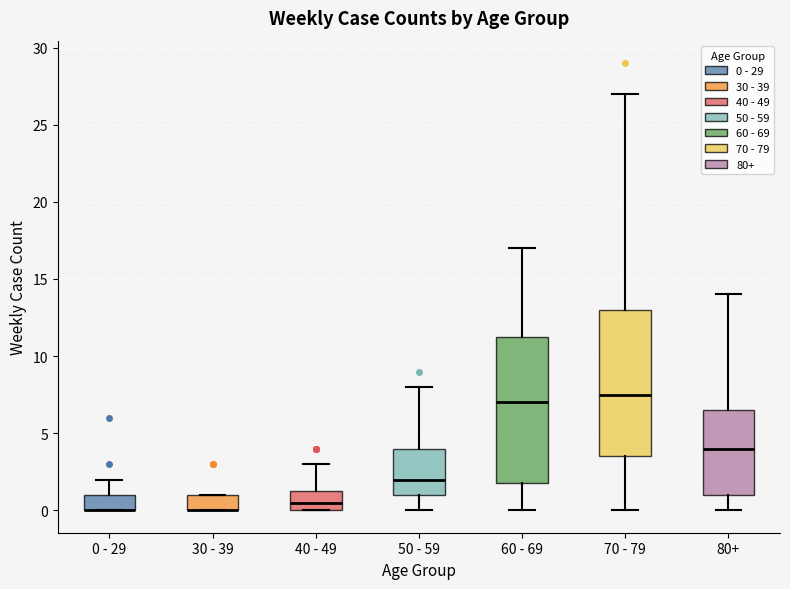

Reading left to right, transcribe this box plot: for each box, give where its median line is, the range the box spans, and where its two whiskers end, as read against the y-axis. The values are not printed on the chart, so give them approximately, as read against the axis.

0 - 29: median 0.0 (drawn on the box's lower edge), box 0.0 to 1.0, whiskers 0.0 to 2.0
30 - 39: median 0.0 (drawn on the box's lower edge), box 0.0 to 1.0, whiskers 0.0 to 1.0
40 - 49: median 0.5, box 0.0 to 1.5, whiskers 0.0 to 3.0
50 - 59: median 2.0, box 1.0 to 4.0, whiskers 0.0 to 8.0
60 - 69: median 7.0, box 2.0 to 11.5, whiskers 0.0 to 17.0
70 - 79: median 7.5, box 3.5 to 13.0, whiskers 0.0 to 27.0
80+: median 4.0, box 1.0 to 6.5, whiskers 0.0 to 14.0